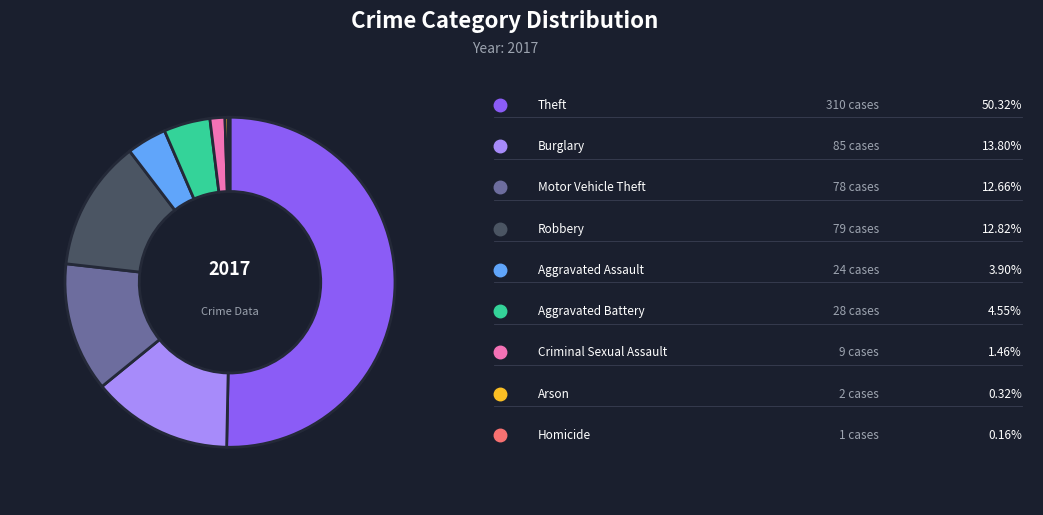

To the nearest percent, what is the average slice percentage?

11%